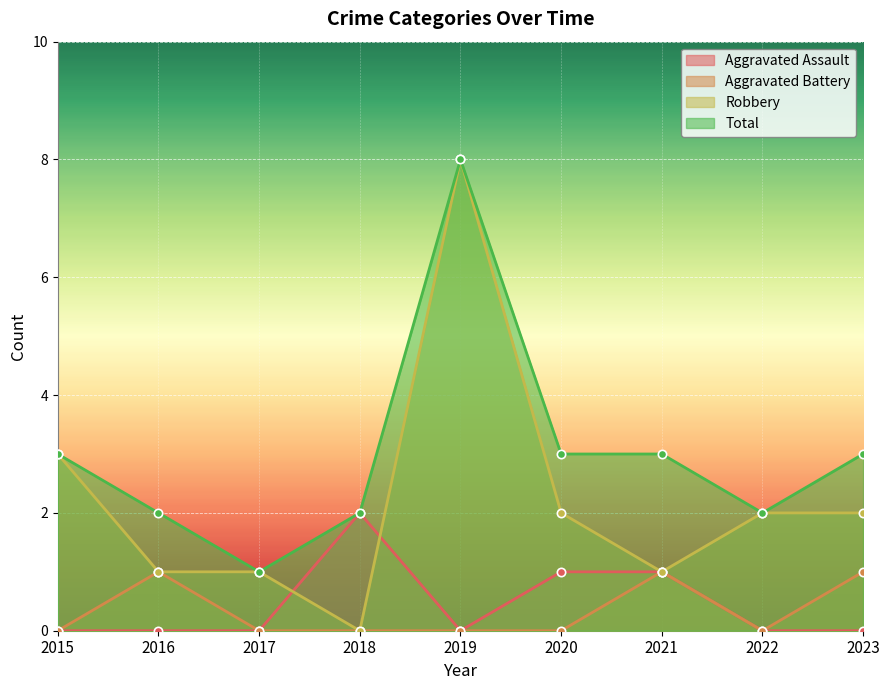

What is the value of the Robbery point at the 8th from the left?

2